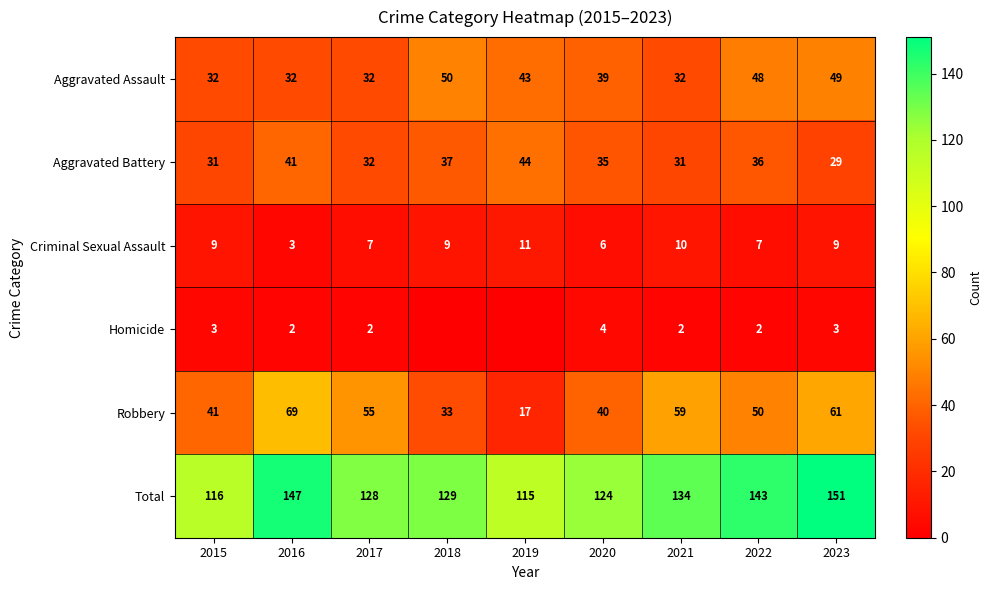

Count the Criminal Sexual Assault values in the range 7 to 9.

5